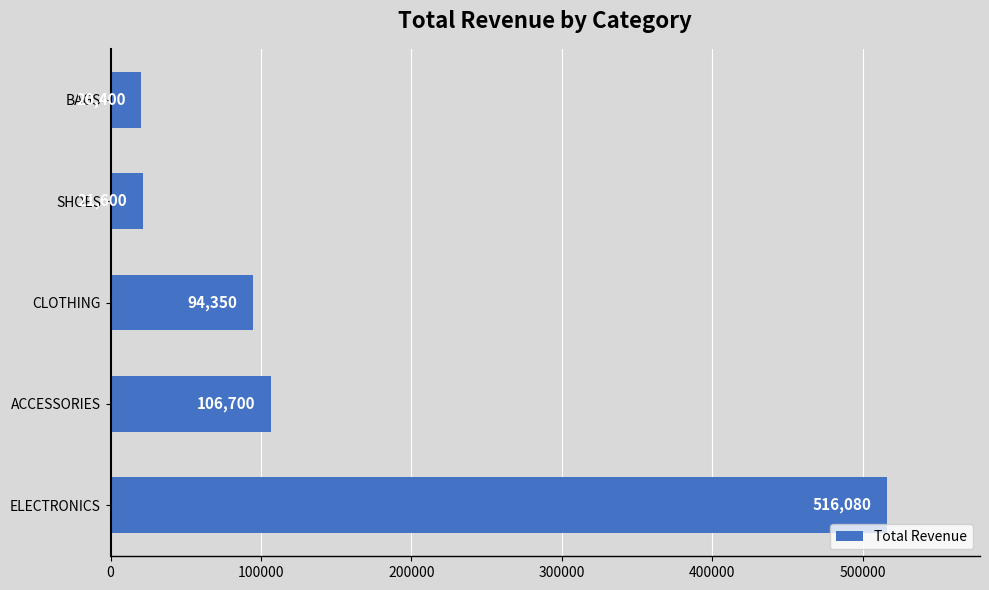

What value does the data have at BAGS, to the nearest 100?

20400